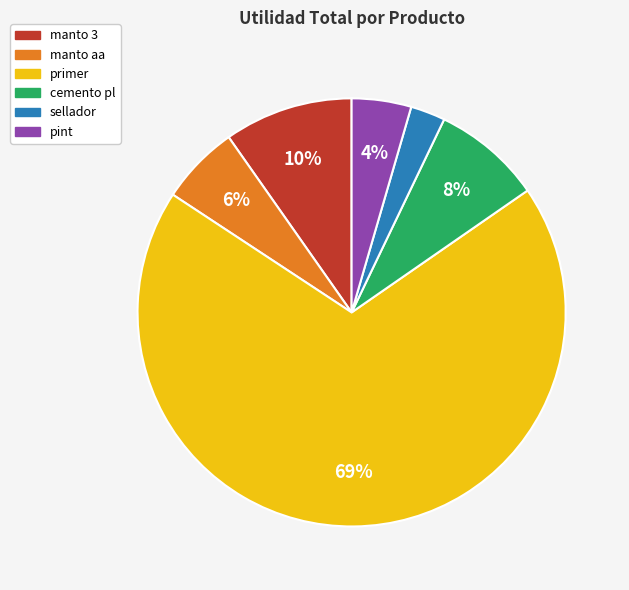

Which slice is the smallest?

sellador